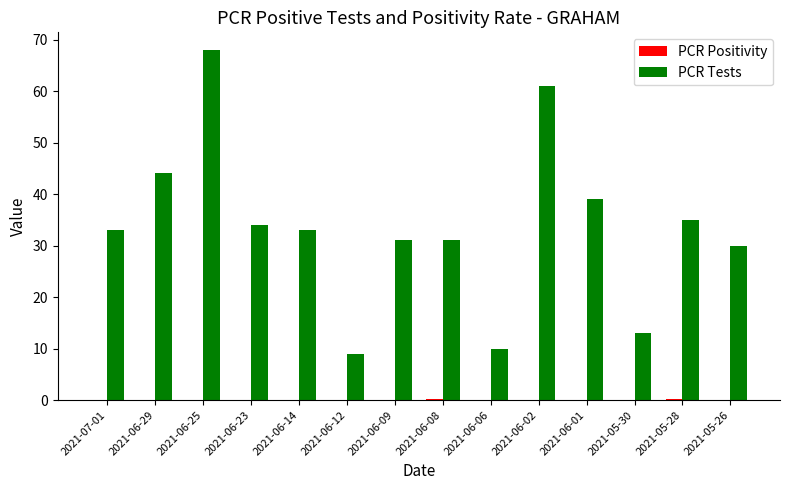

Between 2021-06-25 and 2021-05-30, which series saw the biggest shift?

PCR Tests